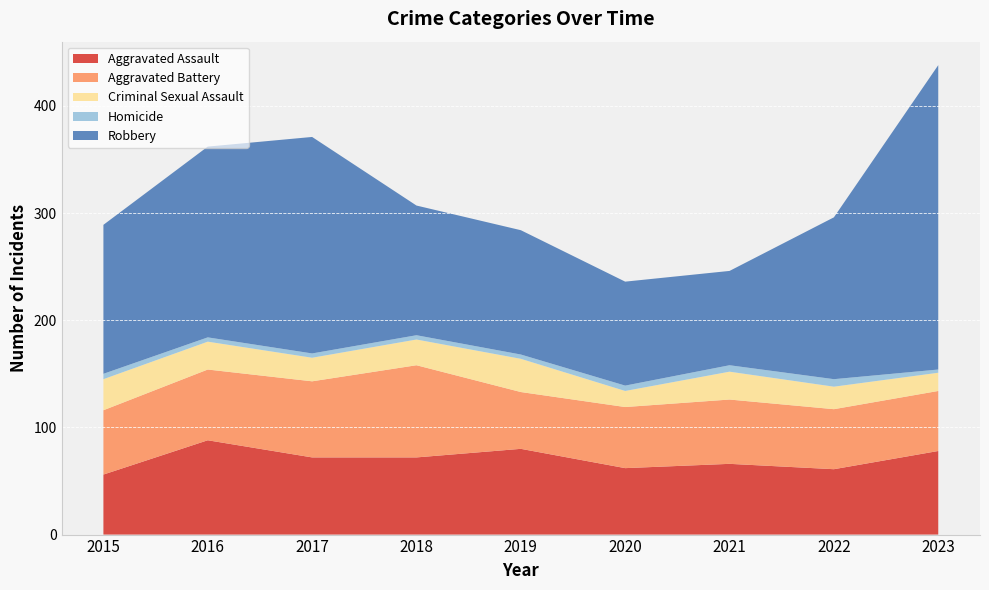

Reading left to right, what are all the values shown in this chart?

Aggravated Assault: 2015=56	2016=88	2017=72	2018=72	2019=80	2020=62	2021=66	2022=61	2023=78
Aggravated Battery: 2015=60	2016=66	2017=71	2018=86	2019=53	2020=57	2021=60	2022=56	2023=56
Criminal Sexual Assault: 2015=29	2016=26	2017=22	2018=24	2019=31	2020=15	2021=26	2022=21	2023=17
Homicide: 2015=5	2016=4	2017=4	2018=4	2019=4	2020=5	2021=6	2022=7	2023=3
Robbery: 2015=139	2016=178	2017=202	2018=121	2019=116	2020=97	2021=88	2022=151	2023=284